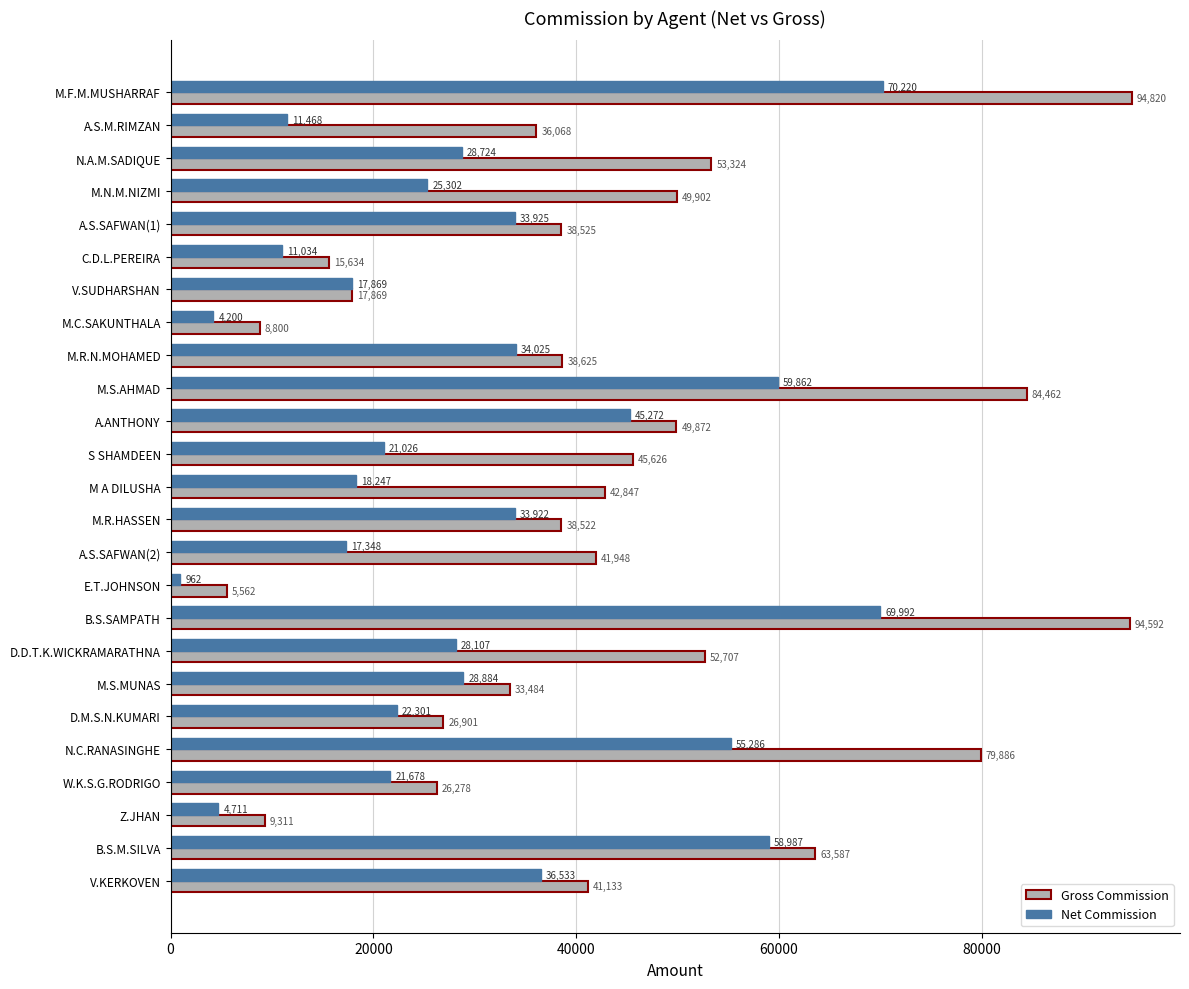

Rank the categories by Net Commission value from highest to lowest.

M.F.M.MUSHARRAF, B.S.SAMPATH, M.S.AHMAD, B.S.M.SILVA, N.C.RANASINGHE, A.ANTHONY, V.KERKOVEN, M.R.N.MOHAMED, A.S.SAFWAN(1), M.R.HASSEN, M.S.MUNAS, N.A.M.SADIQUE, D.D.T.K.WICKRAMARATHNA, M.N.M.NIZMI, D.M.S.N.KUMARI, W.K.S.G.RODRIGO, S SHAMDEEN, M A DILUSHA, V.SUDHARSHAN, A.S.SAFWAN(2), A.S.M.RIMZAN, C.D.L.PEREIRA, Z.JHAN, M.C.SAKUNTHALA, E.T.JOHNSON